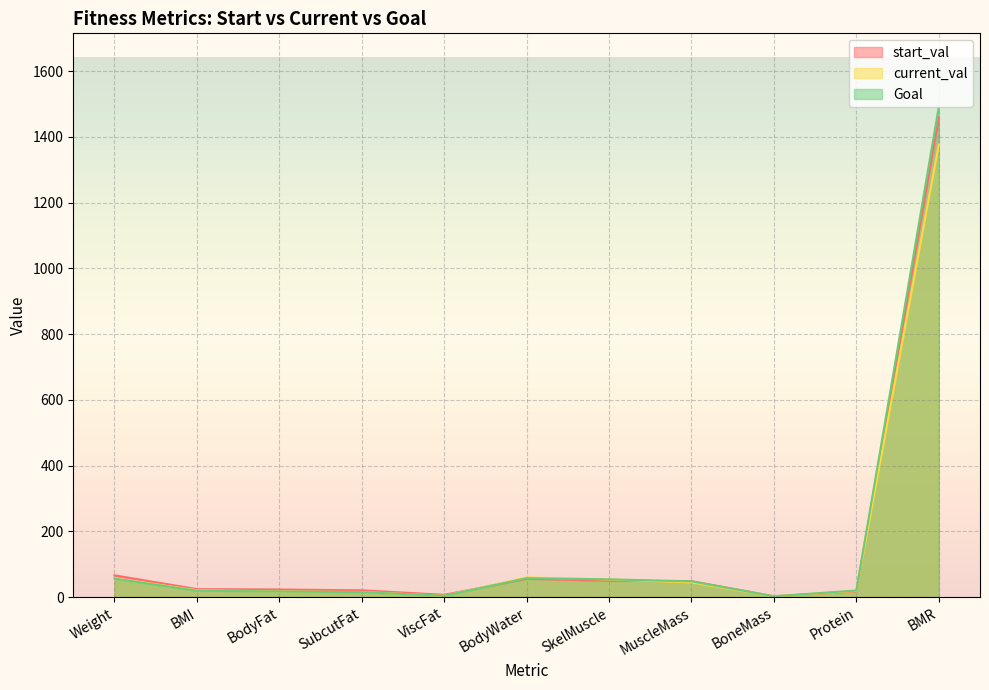

Does the chart display data point markers on the line(s)?

No